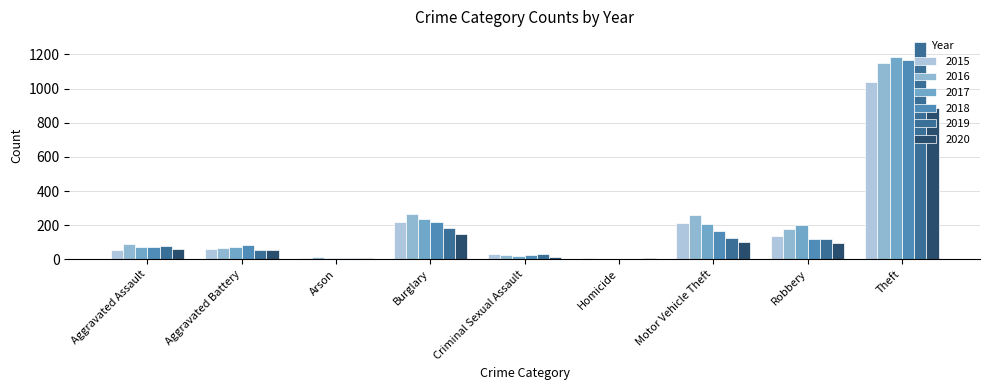

Is it true that 2019 equals 51 at Criminal Sexual Assault?

False